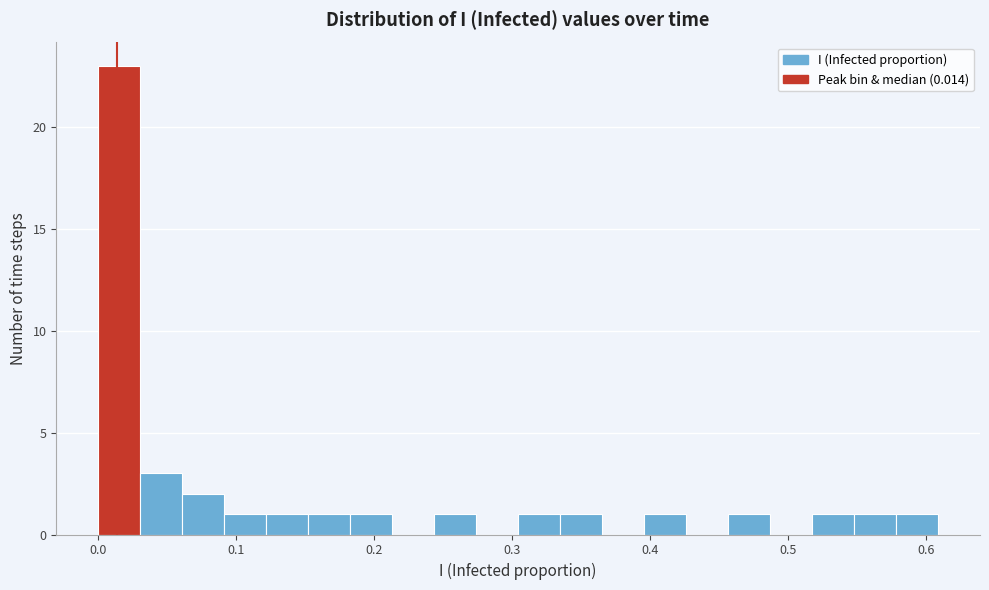

Around what value on the x-axis is the tallest bar? Give the approximate position of its centre, as read against the axis.

0.02